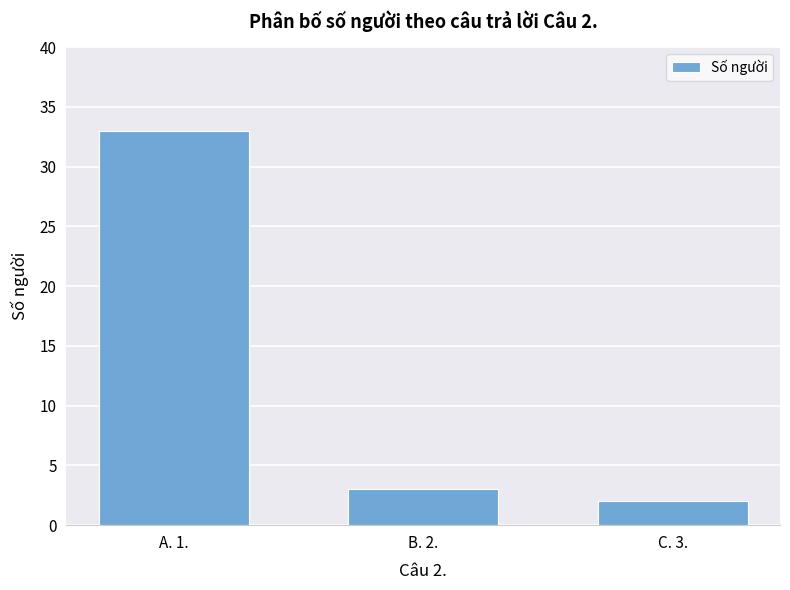

What is the value of the 2nd bar from the left?

3